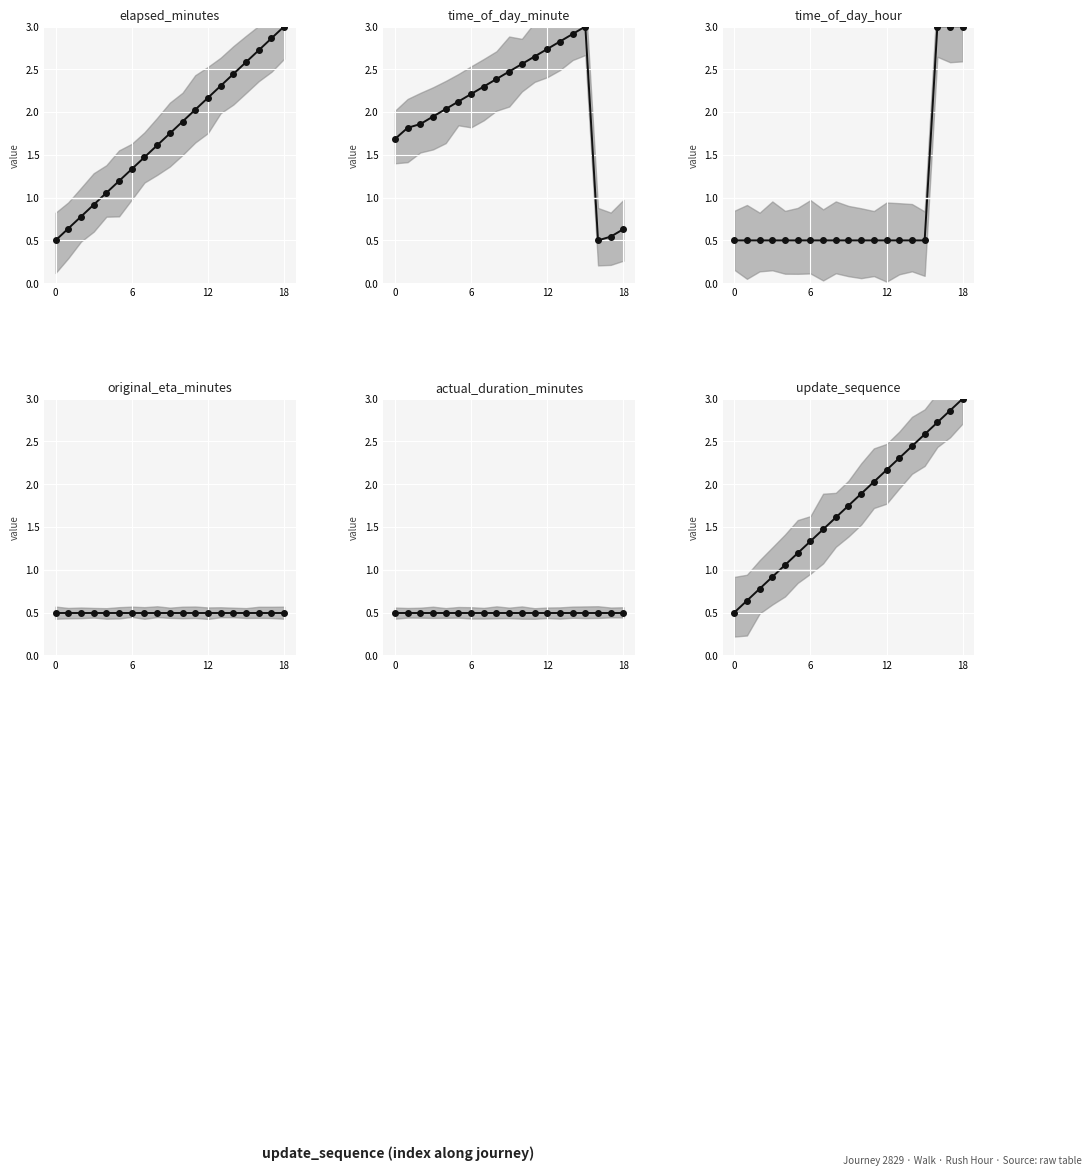

True or false: actual_duration_minutes and update_sequence cross at least once.

False